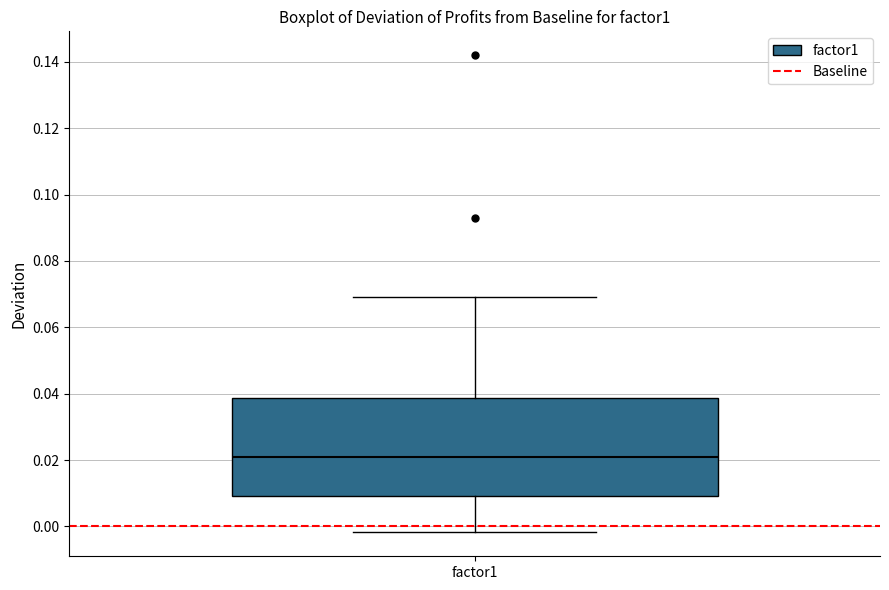

Transcribe this box plot: give where the median line is, the range the box spans, and where the two whiskers end, as read against the y-axis. The values are not printed on the chart, so give them approximately, as read against the axis.

median 0.020, box 0.010 to 0.038, whiskers -0.002 to 0.070